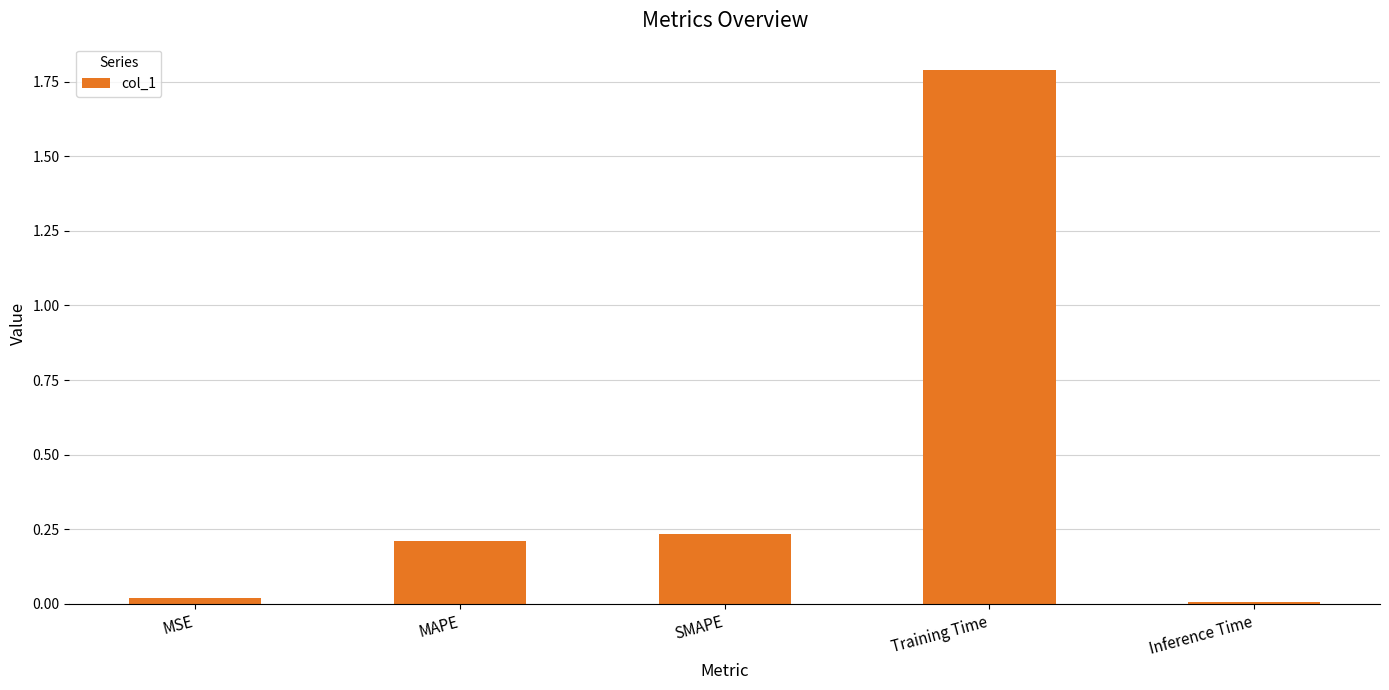

What is the maximum value shown in the chart?

1.8